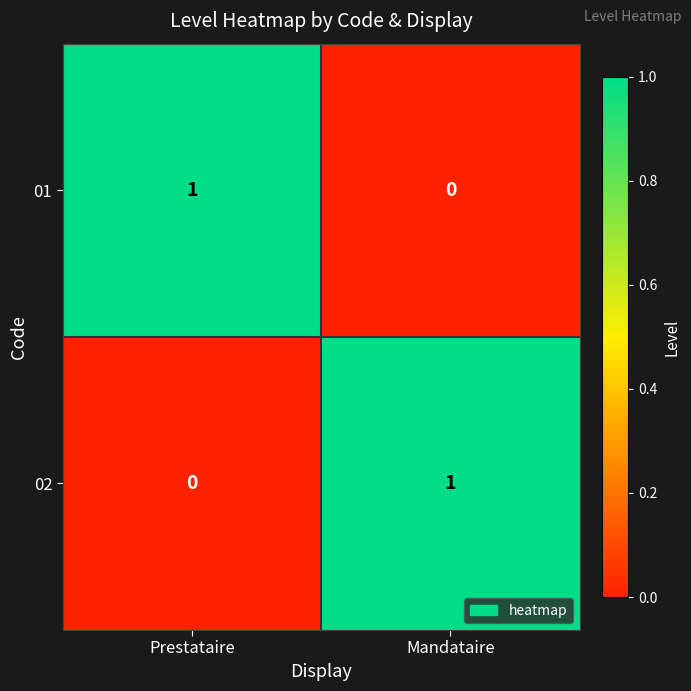

Reading left to right, extract all data points from this chart.

01: Prestataire=1	Mandataire=0
02: Prestataire=0	Mandataire=1